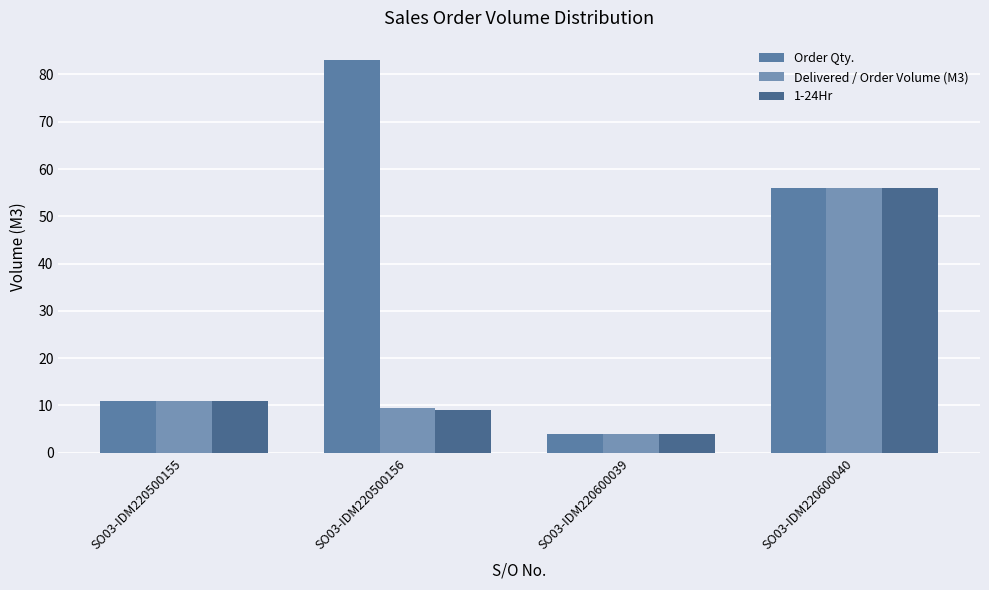

What is the total value across all series at SO03-IDM220600039?

12.0